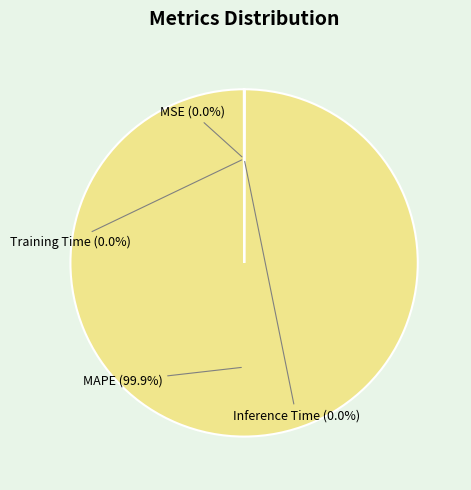

Which slice is the largest?

MAPE